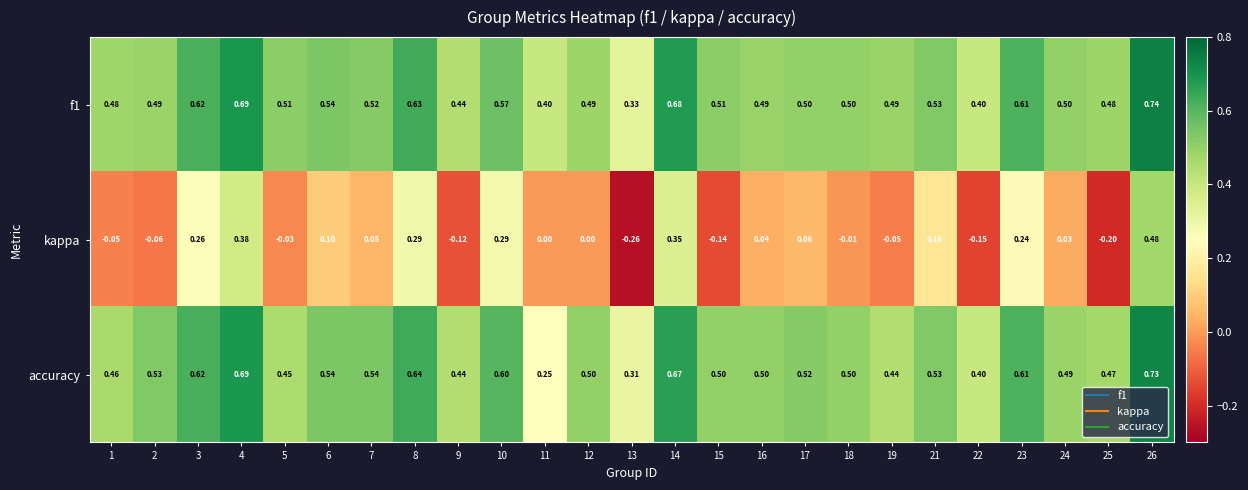

Is the value of accuracy at 17 greater than the value of kappa at 22?

Yes